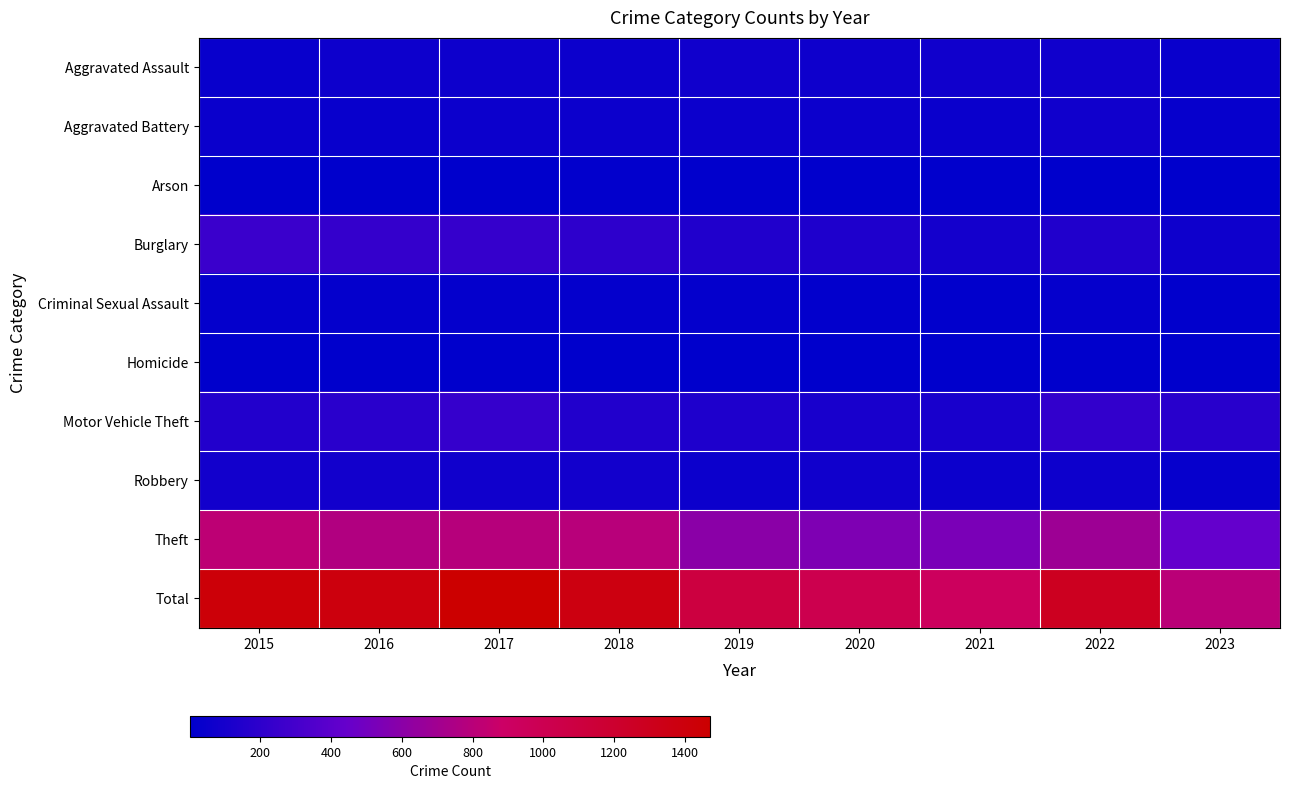

Which series has the largest range (max minus min)?

Total